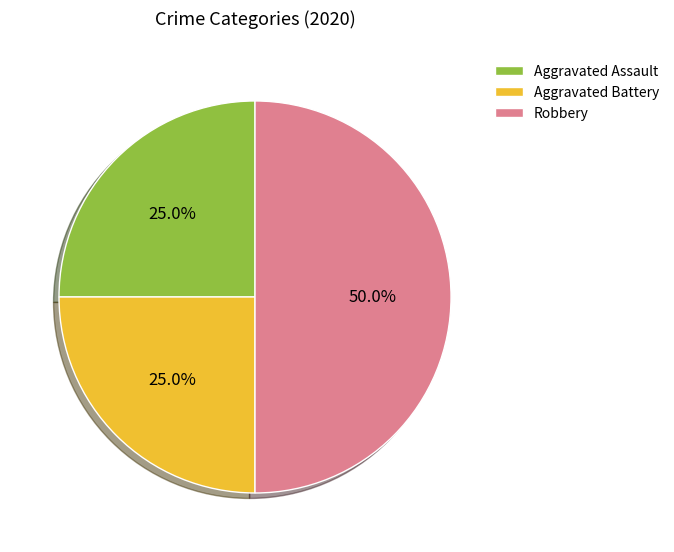

Is it true that Aggravated Battery is 12% of the pie?

False